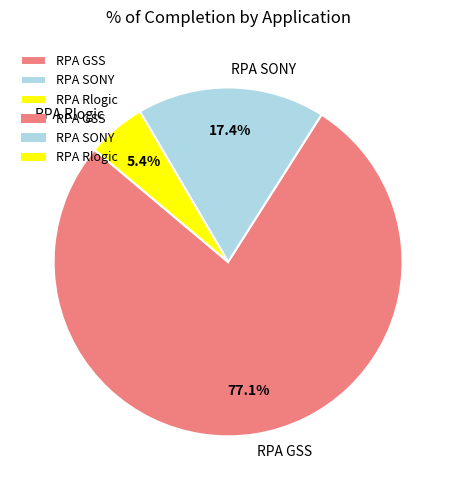

How many segments does this pie chart have?

3